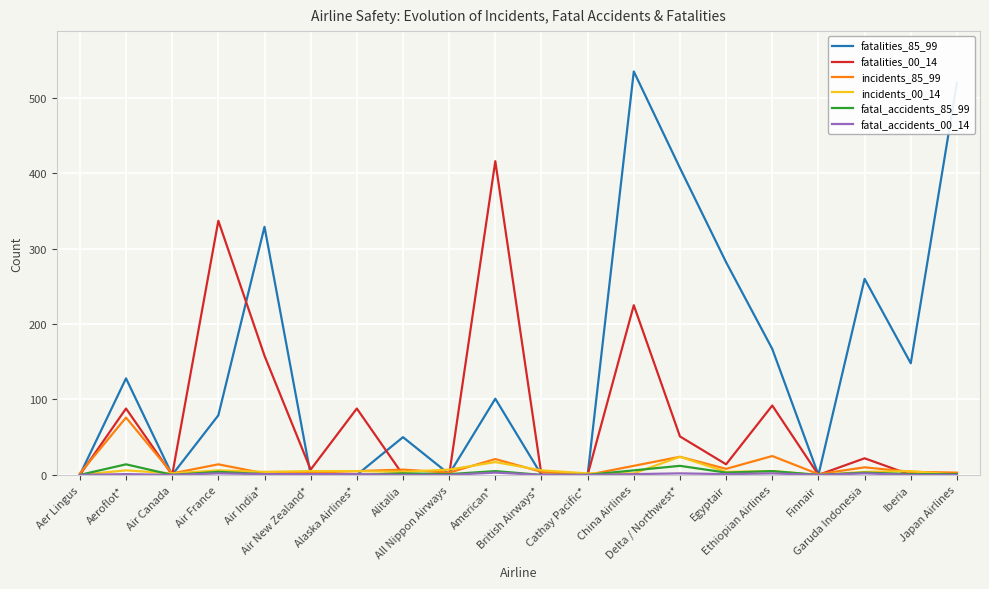

What is the total value across all series at Air India*?

495